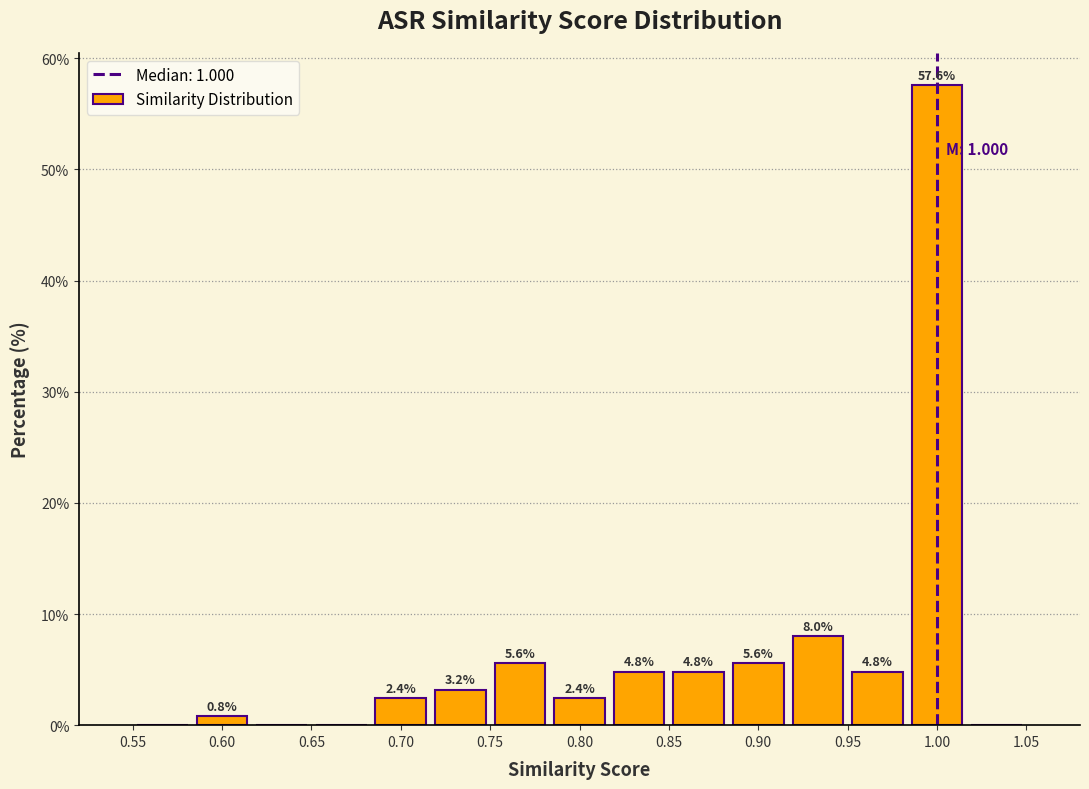

Which range on the x-axis has the tallest bar?

0.985 to 1.015